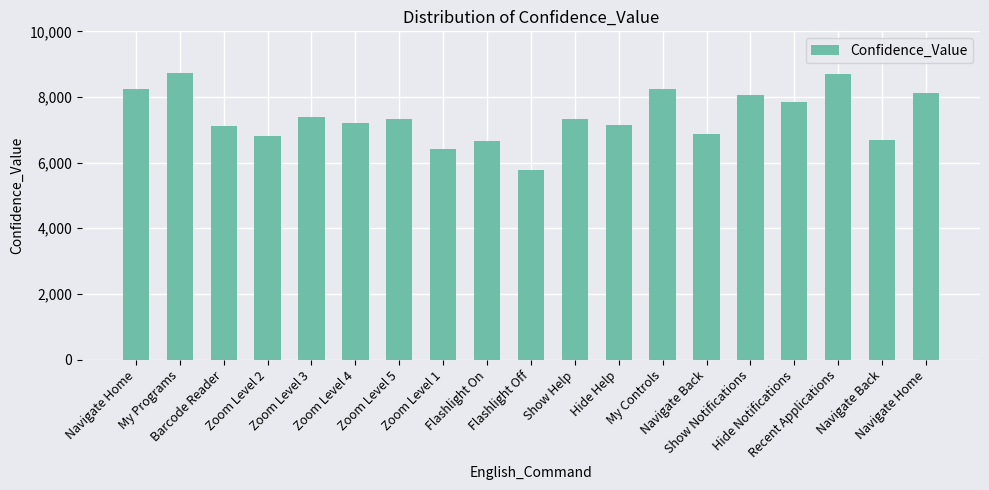

How many bars are there in total?

19